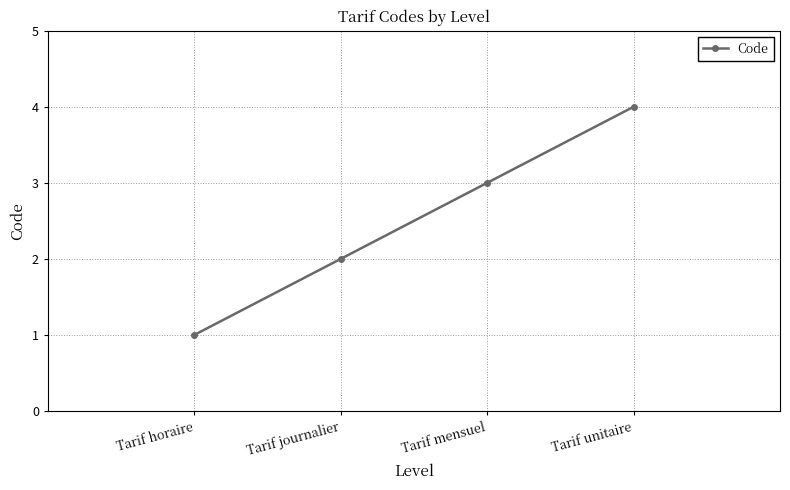

Reading left to right, list all the values displayed in this chart.

Tarif horaire=1	Tarif journalier=2	Tarif mensuel=3	Tarif unitaire=4